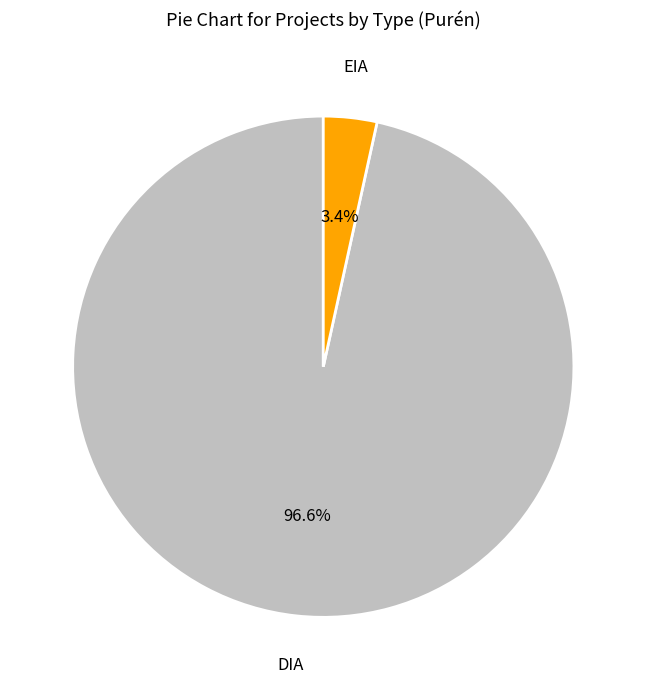

Is there a majority slice in this chart?

Yes